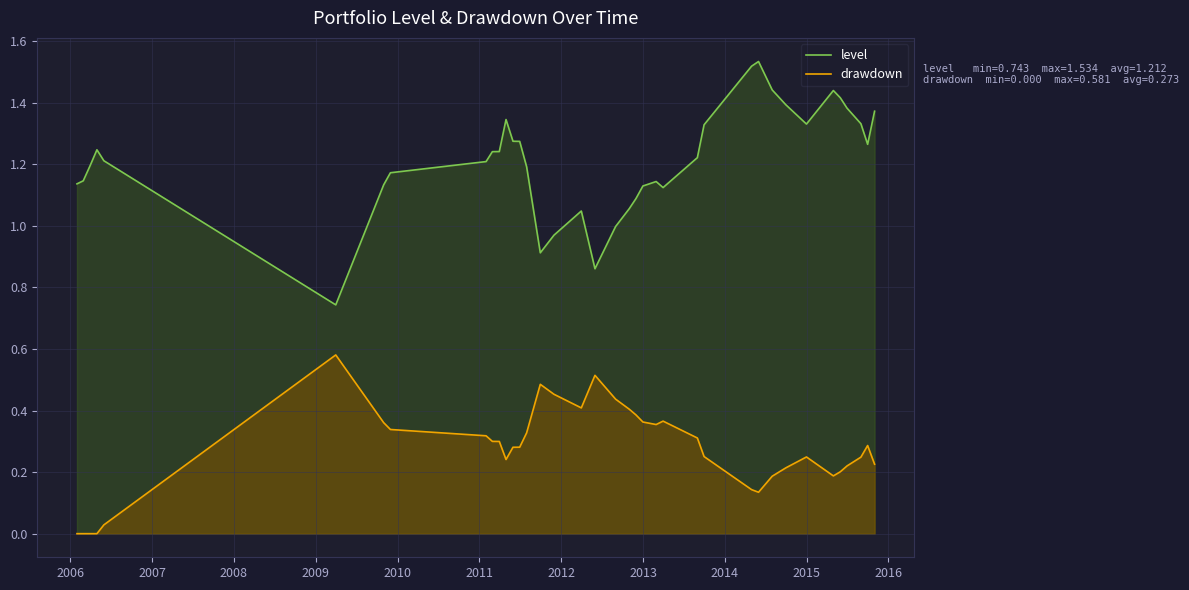

What is the difference between the maximum and minimum values in the level series?

0.8